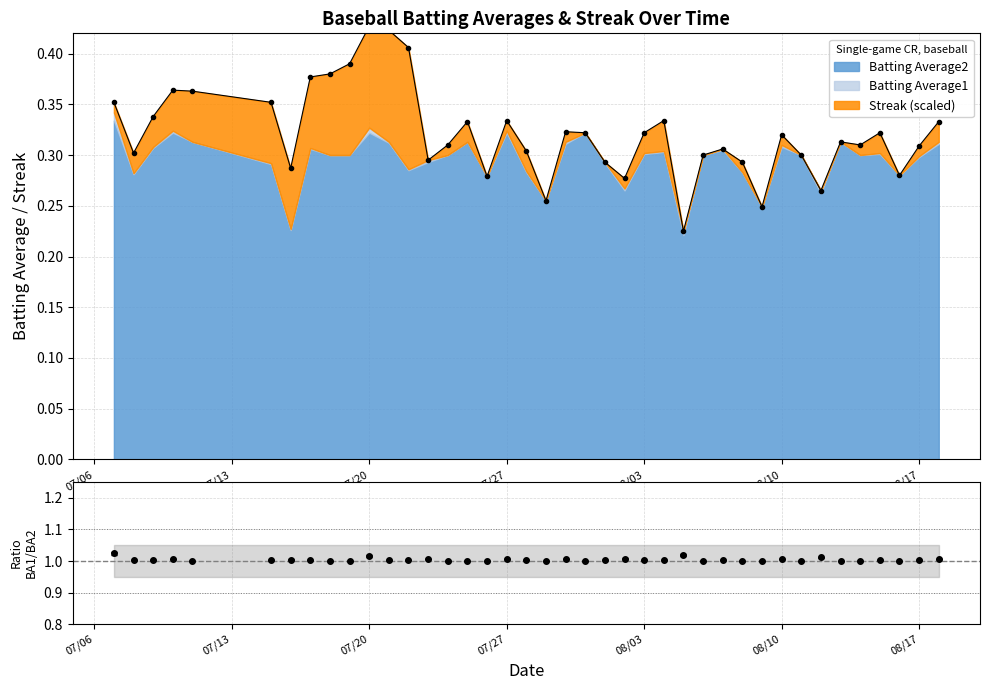

Is it true that the value at 07/27 is 1.3?

False